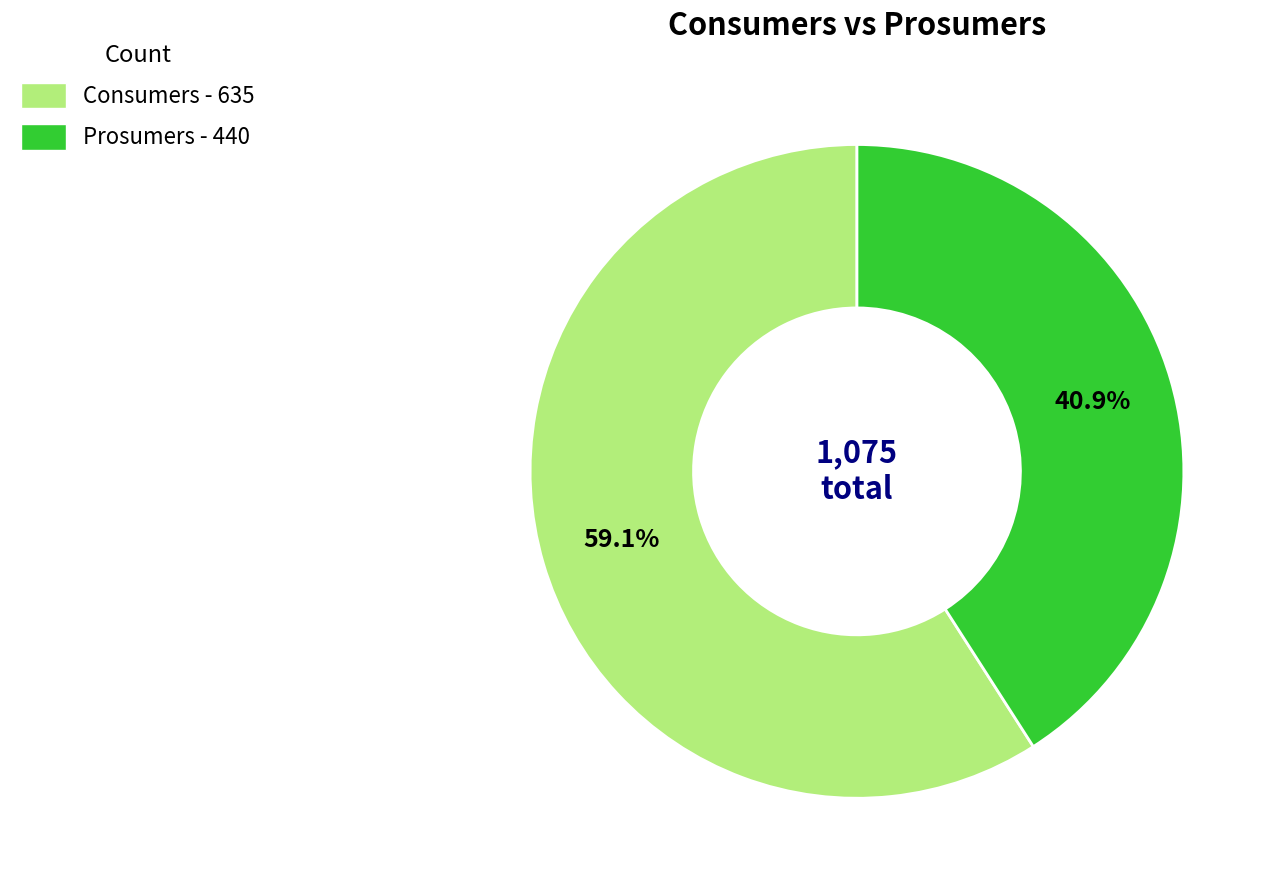

Which slice is the smallest?

Prosumers